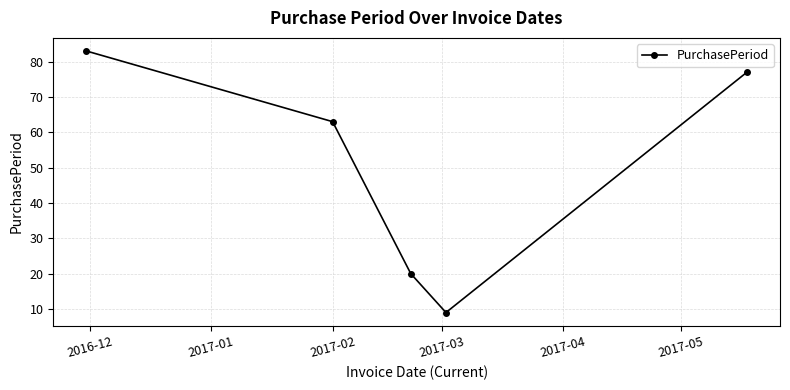

What is the average value?

50